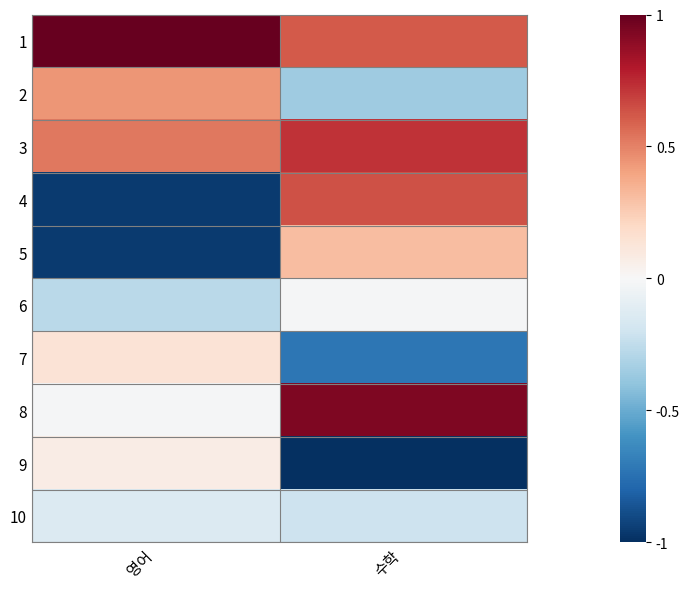

Reading left to right, transcribe all the data shown in this chart.

1: 영어=1.0	수학=0.6
2: 영어=0.4	수학=-0.4
3: 영어=0.5	수학=0.7
4: 영어=-1.0	수학=0.6
5: 영어=-1.0	수학=0.3
6: 영어=-0.3	수학=-0.0
7: 영어=0.1	수학=-0.7
8: 영어=-0.0	수학=0.9
9: 영어=0.1	수학=-1.0
10: 영어=-0.1	수학=-0.2